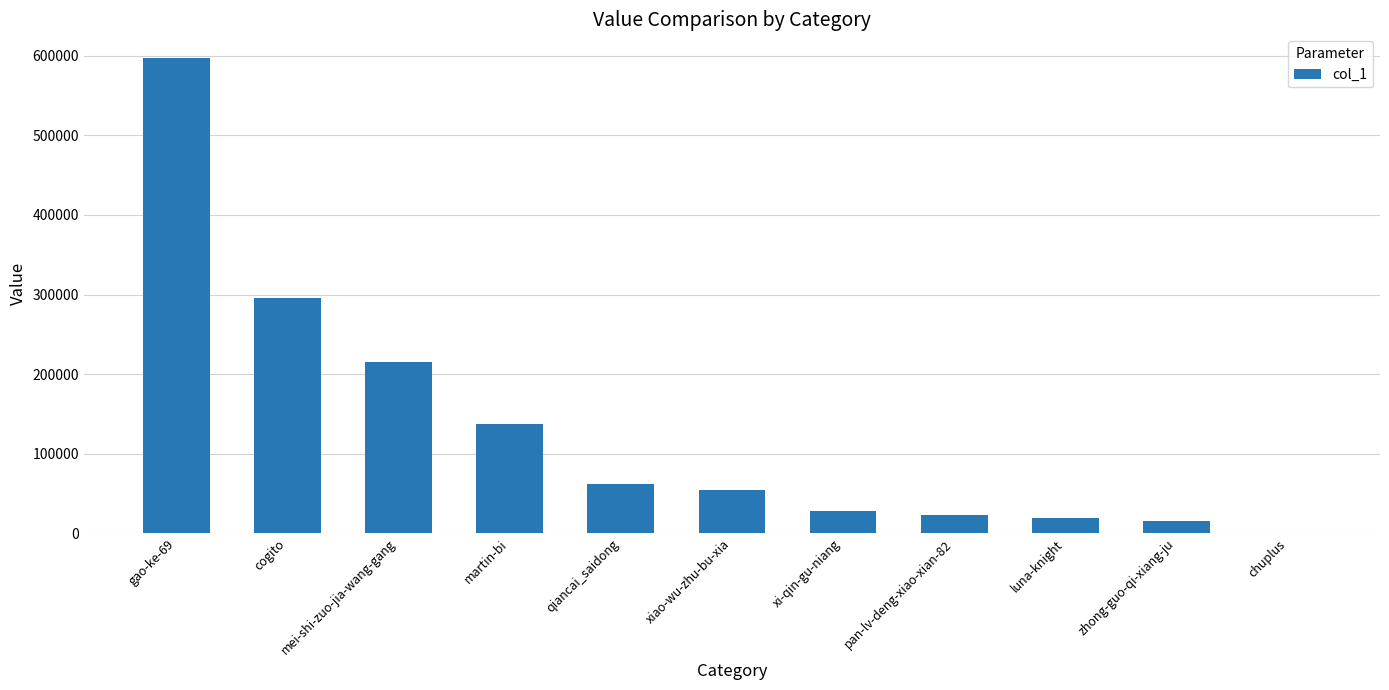

Approximately how many times larger is the value at mei-shi-zuo-jia-wang-gang compared to cogito?

0.7